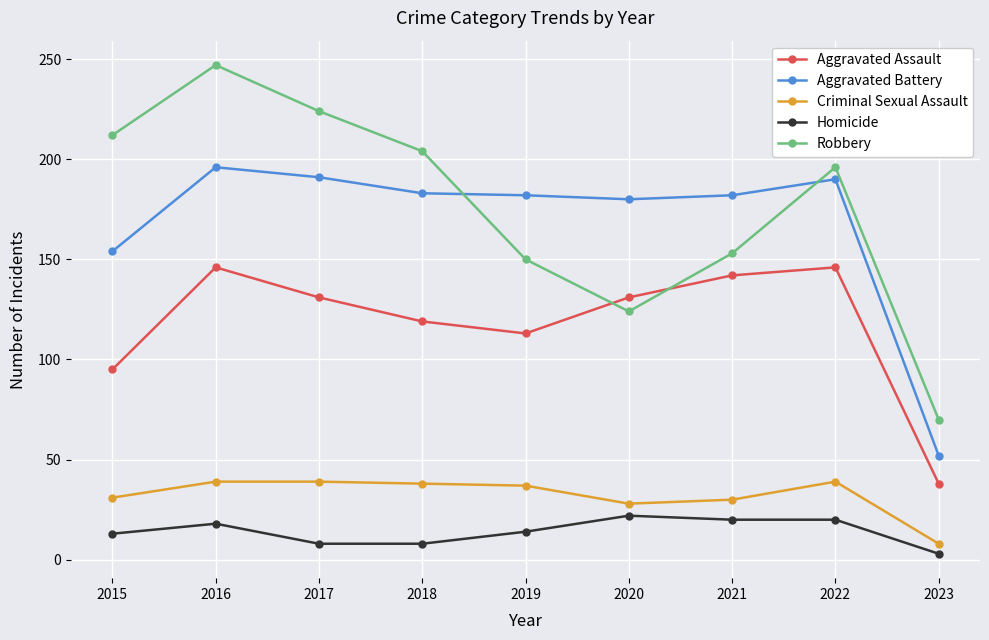

Which series changed the most between 2016 and 2018?

Robbery